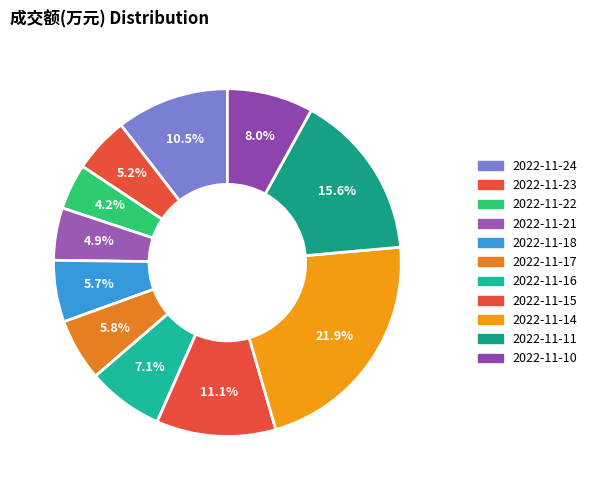

How many segments does this pie chart have?

11